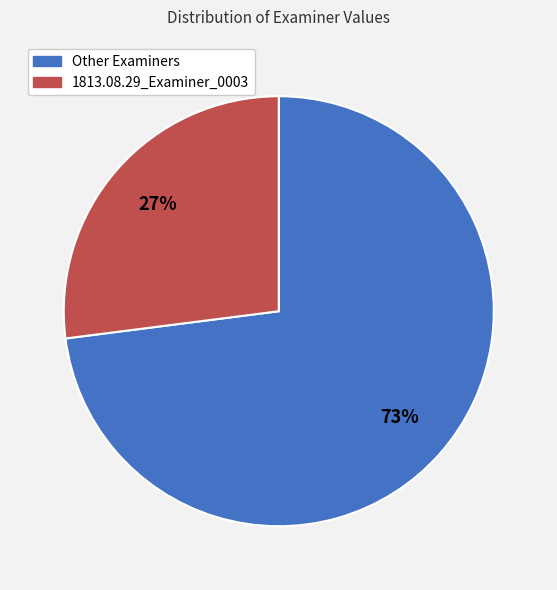

Combined, do Other Examiners and 1813.08.29_Examiner_0003 account for over 50%?

Yes